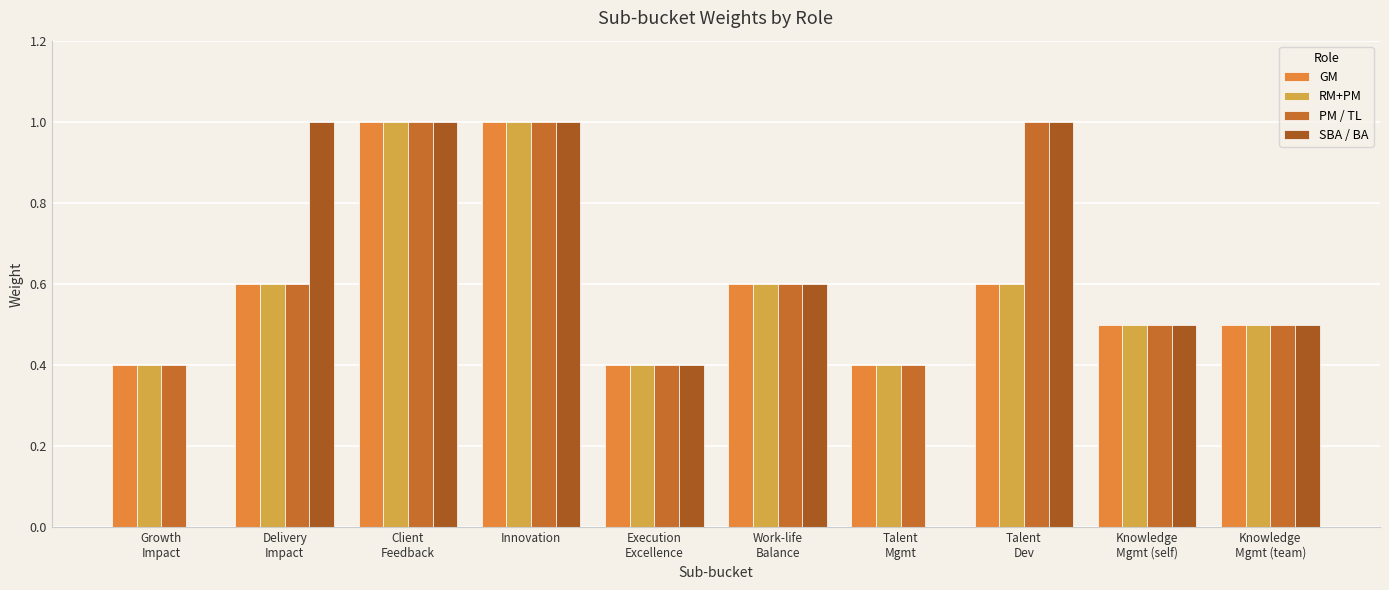

List the series in order of their peak value, highest first.

GM, RM+PM, PM / TL, SBA / BA